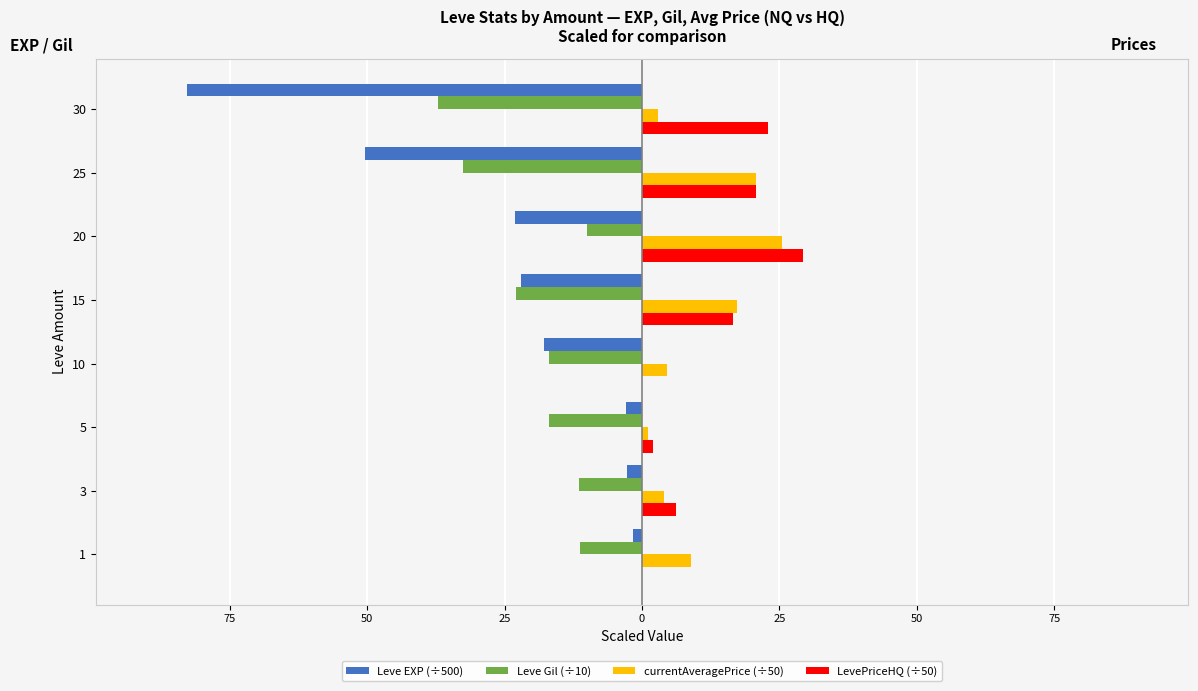

Which series has the largest range (max minus min)?

Leve EXP (÷500)